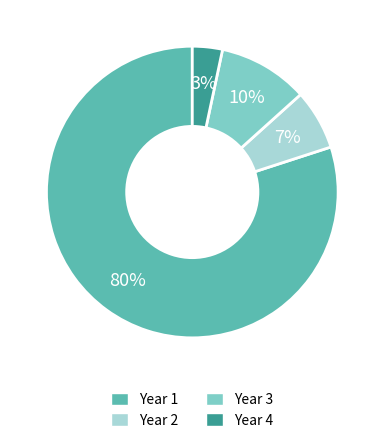

Which slice is the largest?

Year 1